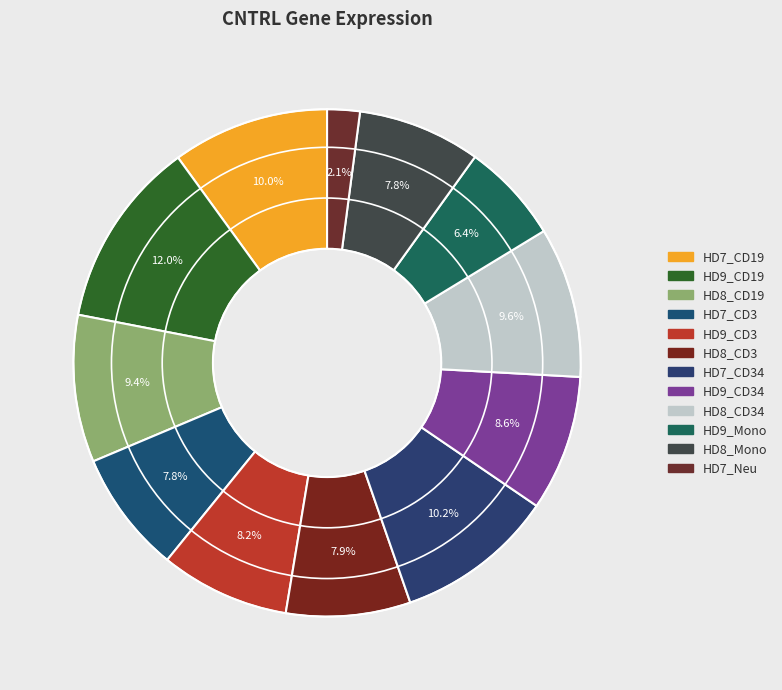

How many segments does this pie chart have?

12